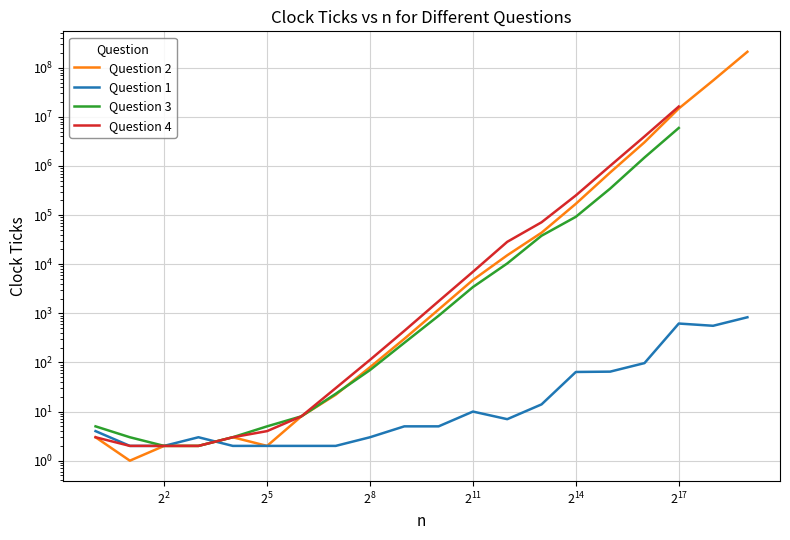

What is the value of the Question 1 point at the 18th from the left?

620